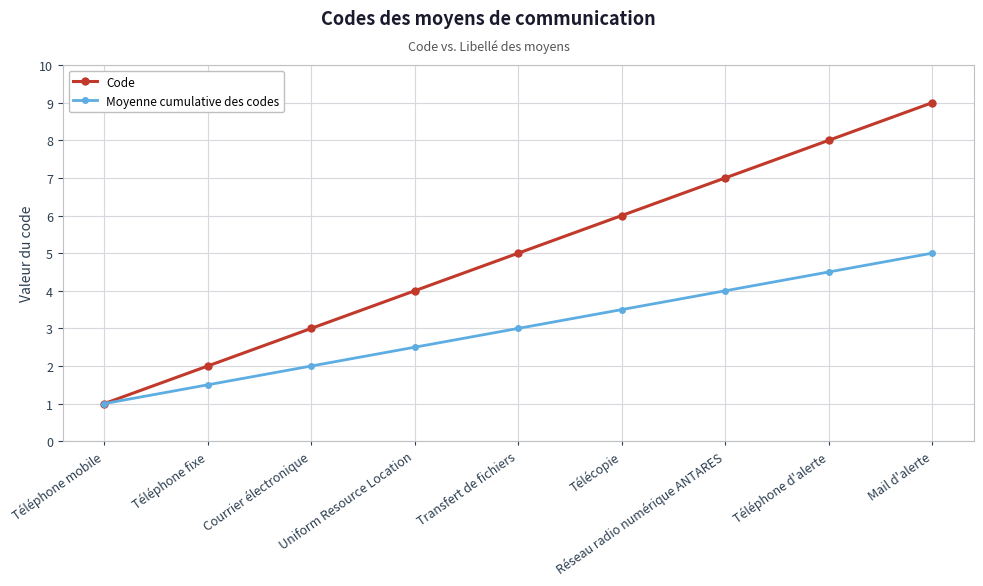

Reading left to right, list all the values displayed in this chart.

Code: Téléphone mobile=1.0	Téléphone fixe=2.0	Courrier électronique=3.0	Uniform Resource Location=4.0	Transfert de fichiers=5.0	Télécopie=6.0	Réseau radio numérique ANTARES=7.0	Téléphone d'alerte=8.0	Mail d'alerte=9.0
Moyenne cumulative des codes: Téléphone mobile=1.0	Téléphone fixe=1.5	Courrier électronique=2.0	Uniform Resource Location=2.5	Transfert de fichiers=3.0	Télécopie=3.5	Réseau radio numérique ANTARES=4.0	Téléphone d'alerte=4.5	Mail d'alerte=5.0